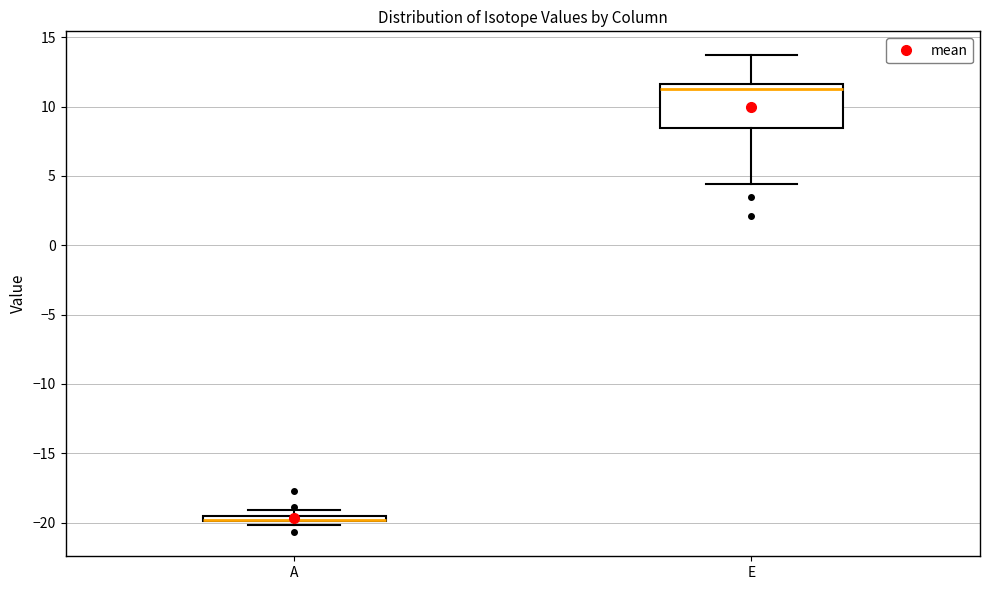

Where is the upper edge of the box for A on the y-axis? The values are not printed on the chart, so give them approximately, as read against the axis.

-19.5